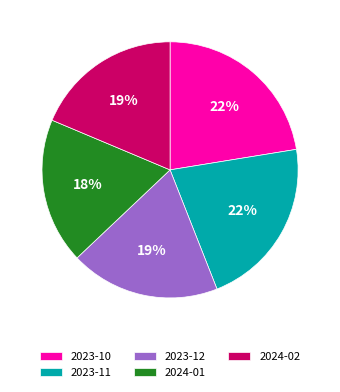

What is the ratio of the value at 2024-01 to the value at 2023-10?

0.8